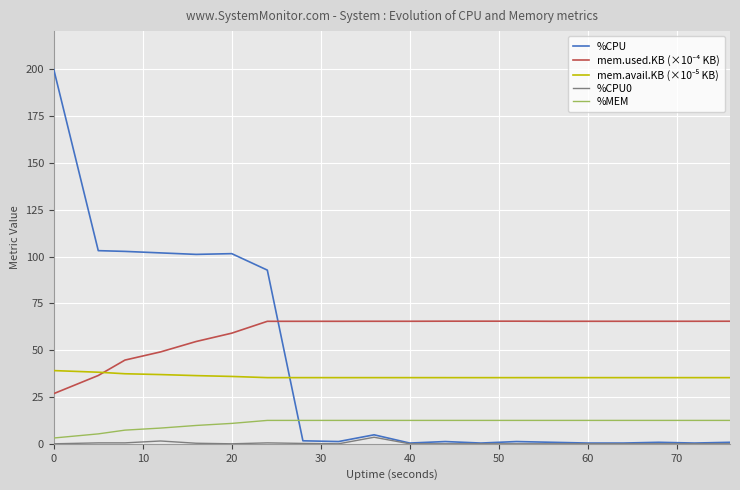

Is it true that %CPU equals 0.4 at 60?

True